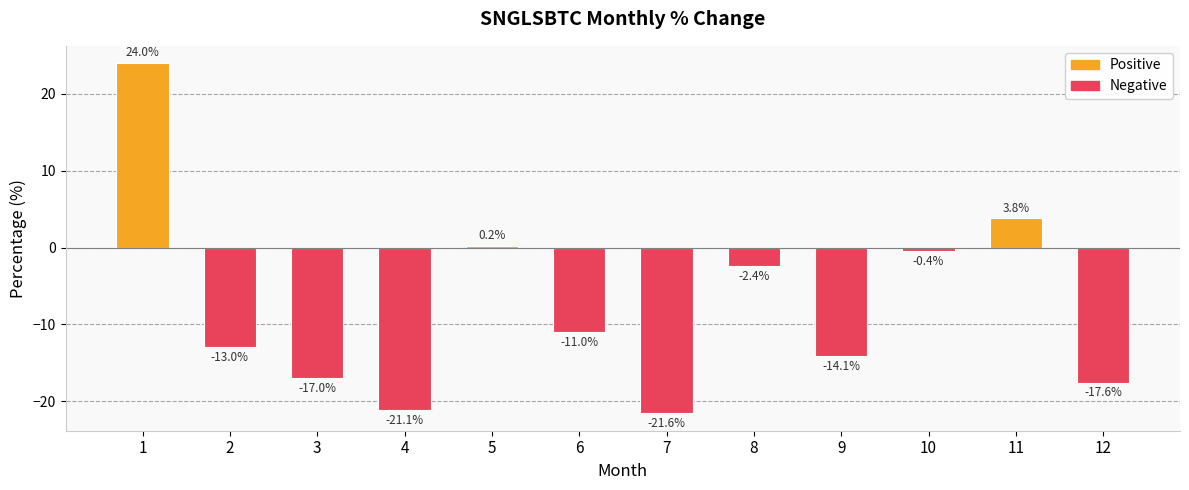

Count the number of data series in this chart.

1